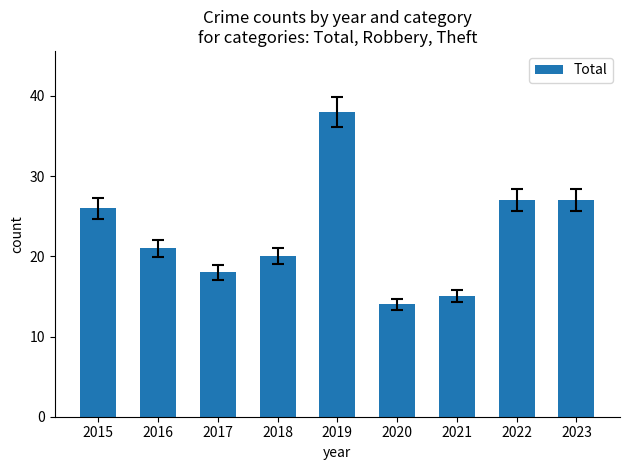

How many data points are less than 21?

4